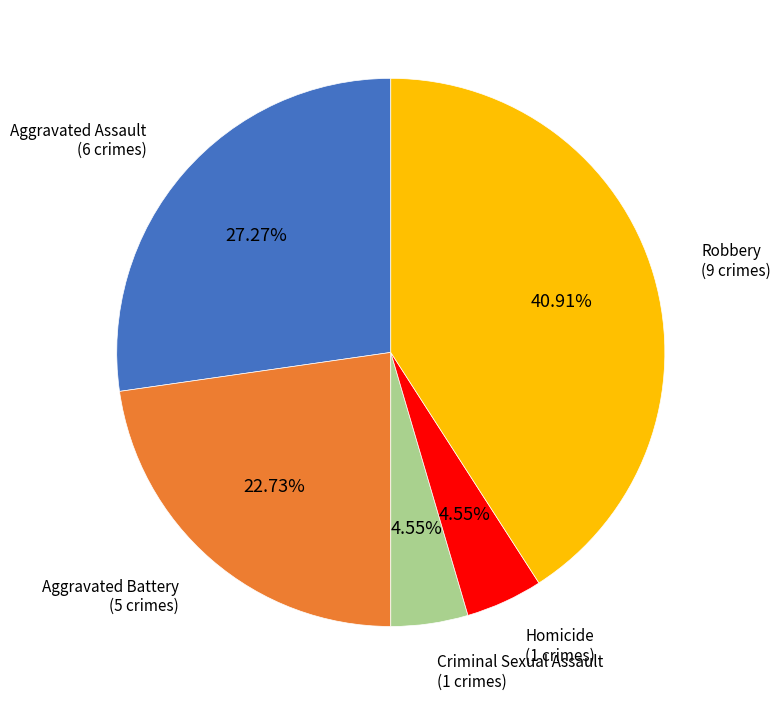

To the nearest percent, what is the average slice percentage?

20%